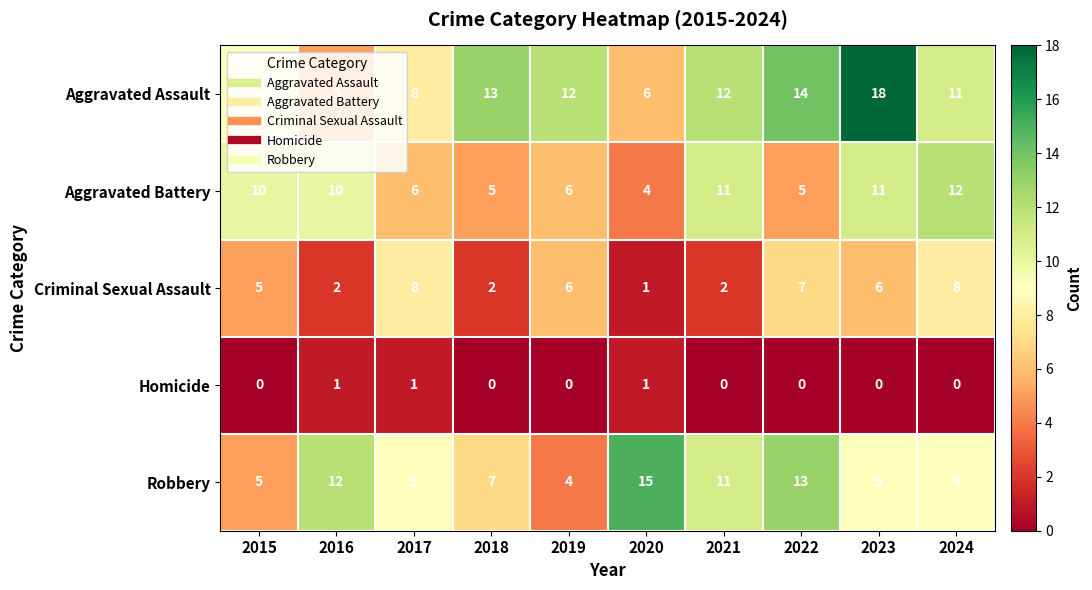

Count the number of categories in the chart.

10